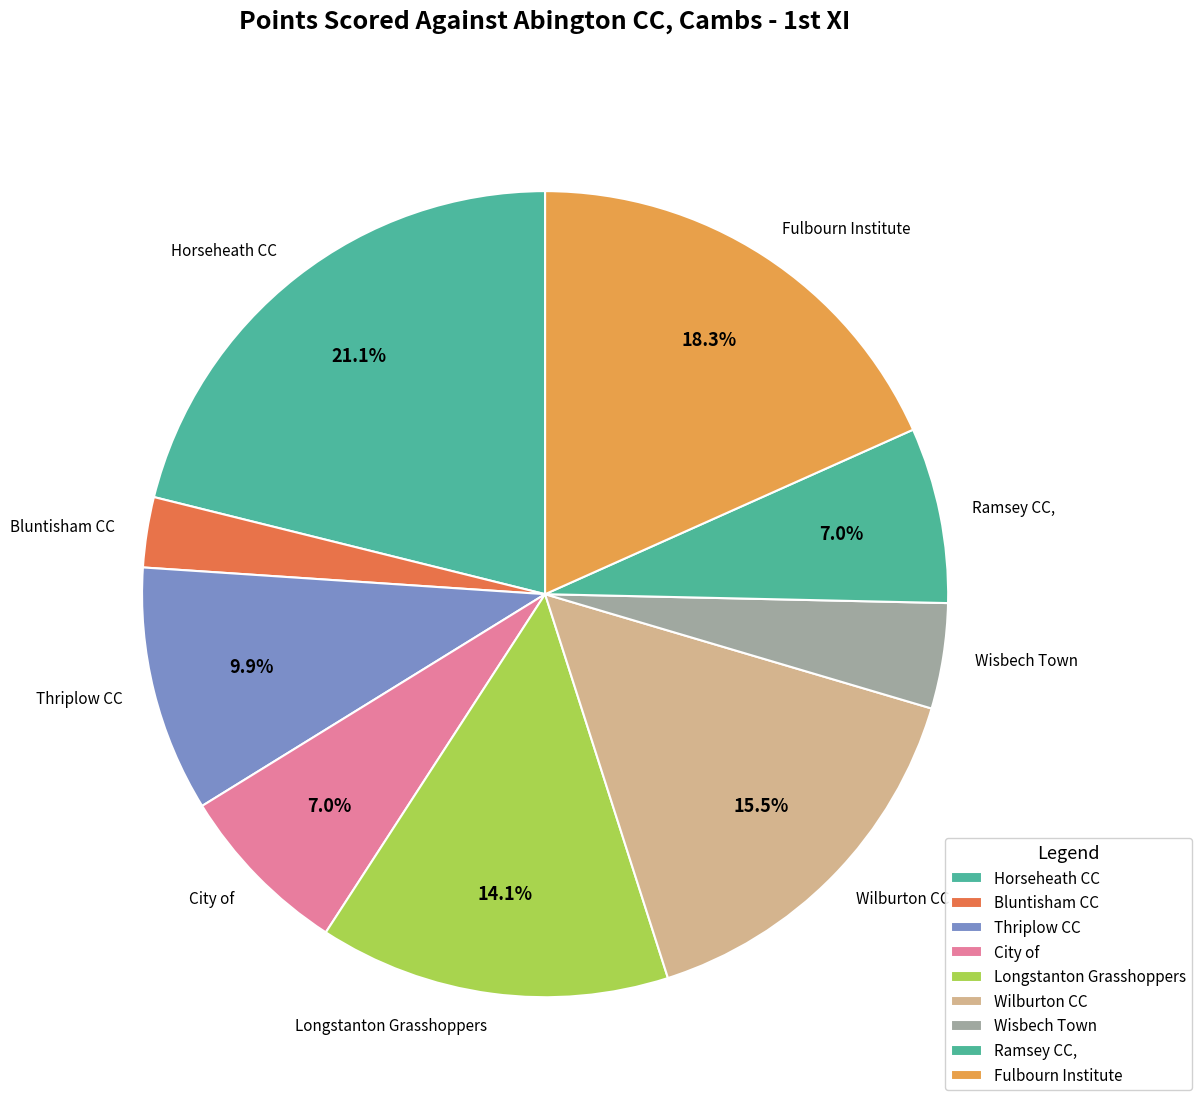

What percentage do Wilburton CC and Ramsey CC, together represent?

22.5%